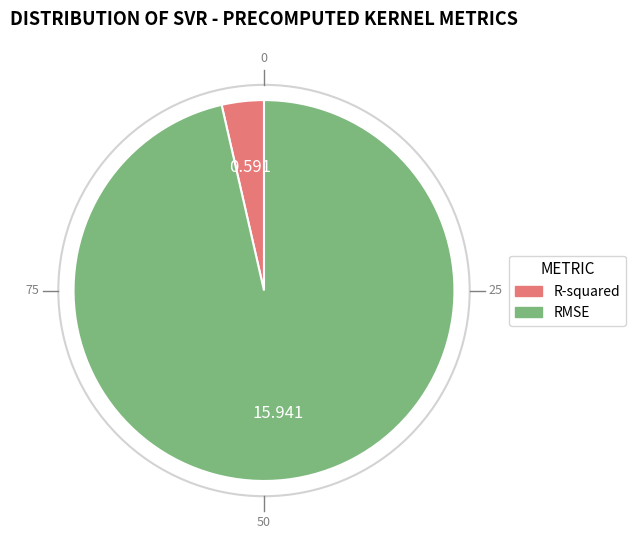

Which has a higher value, R-squared or RMSE?

RMSE